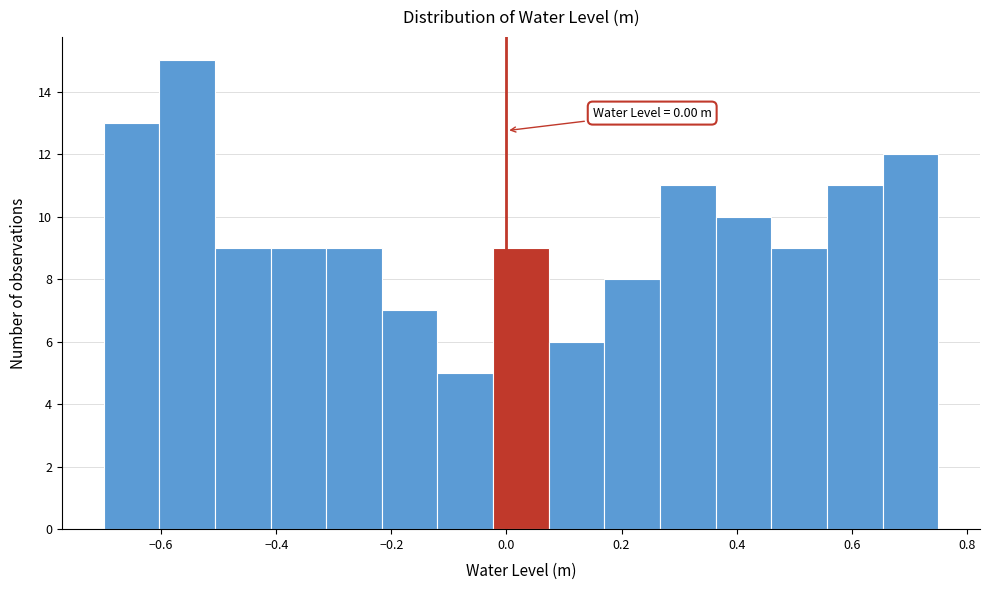

Over which range of the x-axis is the bar tallest?

-0.60 to -0.50